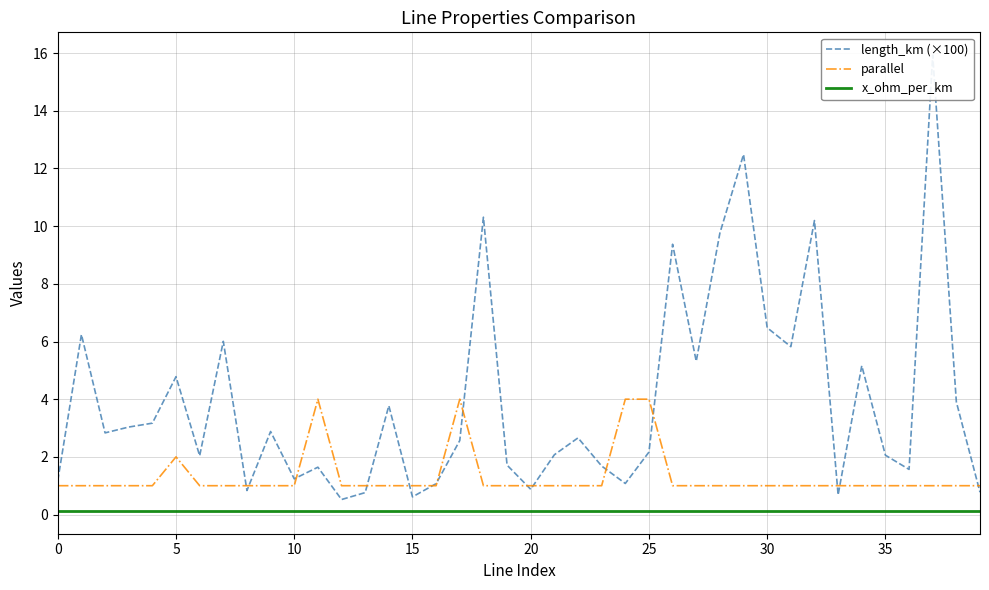

The x_ohm_per_km series shows 0.1 at 25. True or false?

True